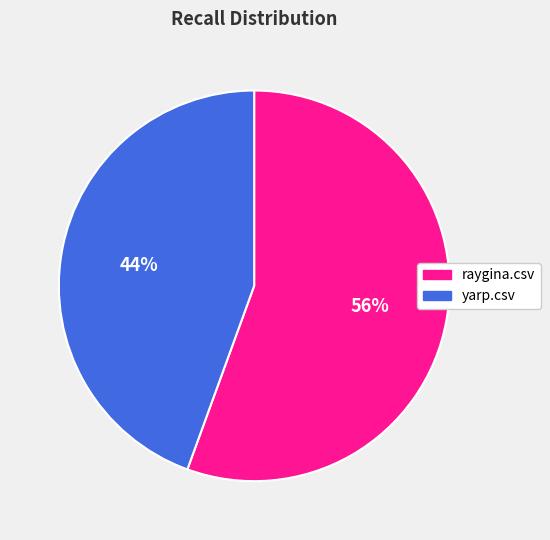

Count the number of slices in the pie.

2